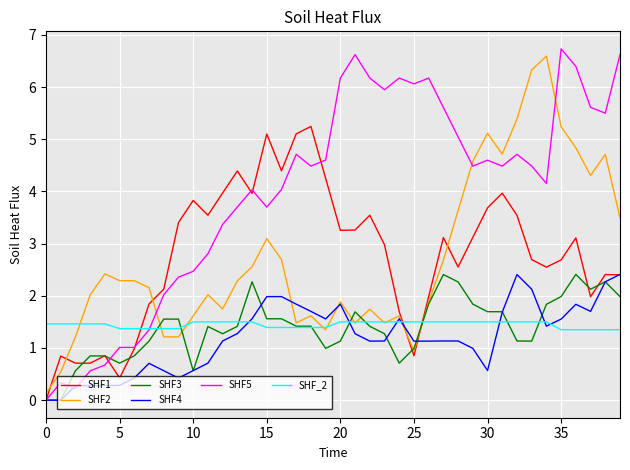

After their last crossing, which series has the higher values: SHF2 or SHF5?

SHF5